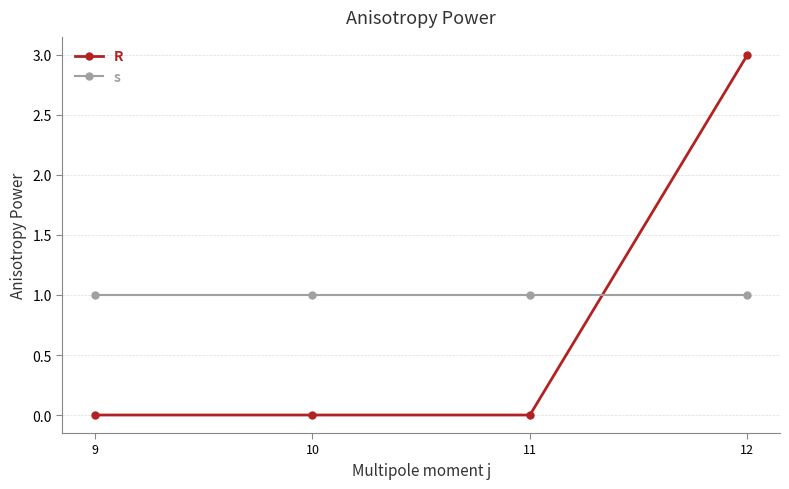

What is the sum of the s values at 12 and 10?

2